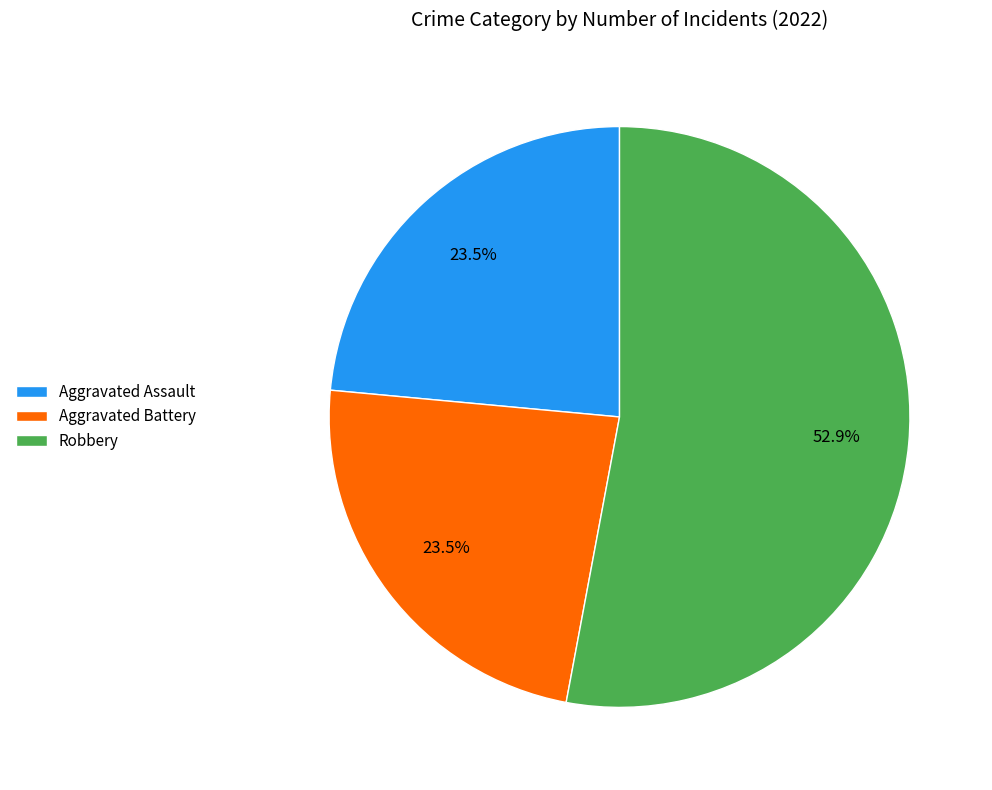

Does any single category account for the majority?

Yes